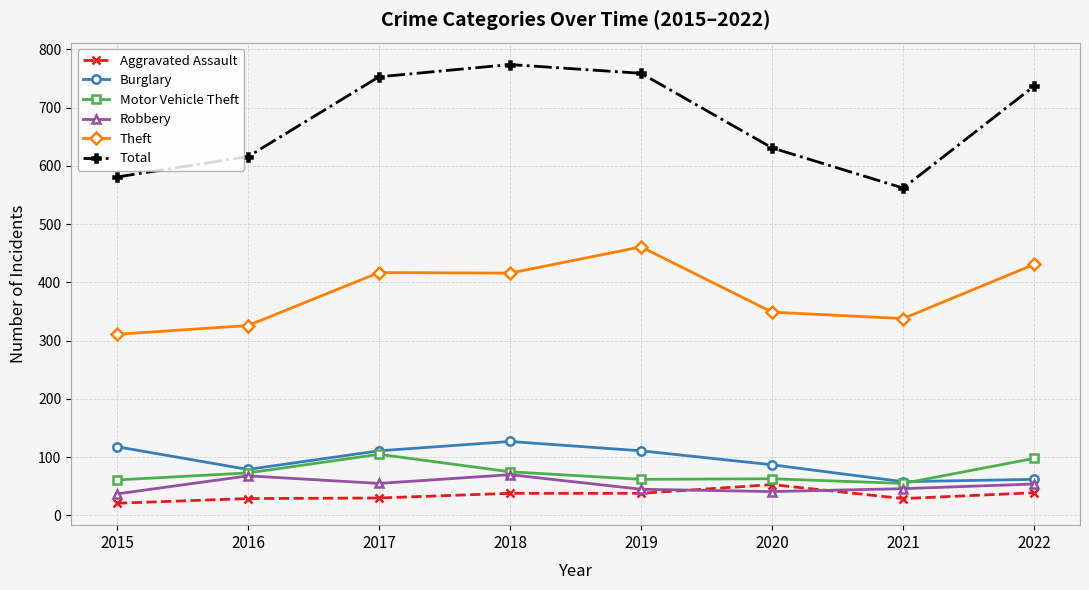

True or false: Burglary and Aggravated Assault cross at least once.

False